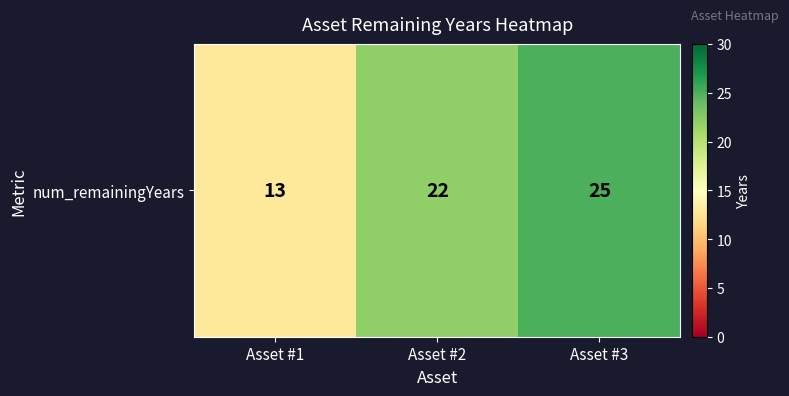

How many values exceed 22?

1